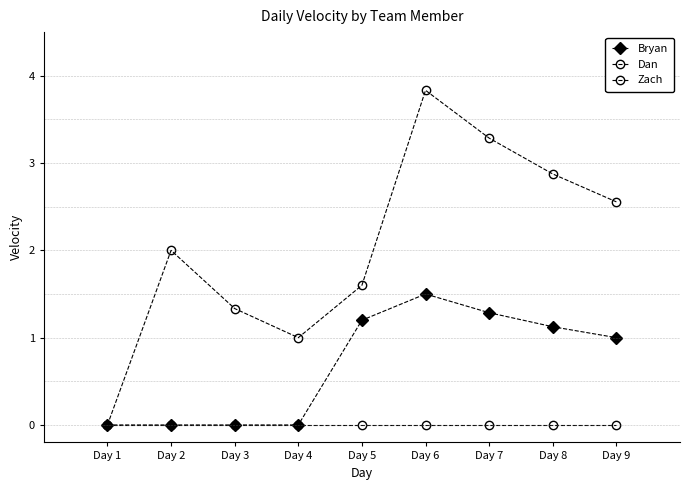

How many lines are shown in the chart?

3